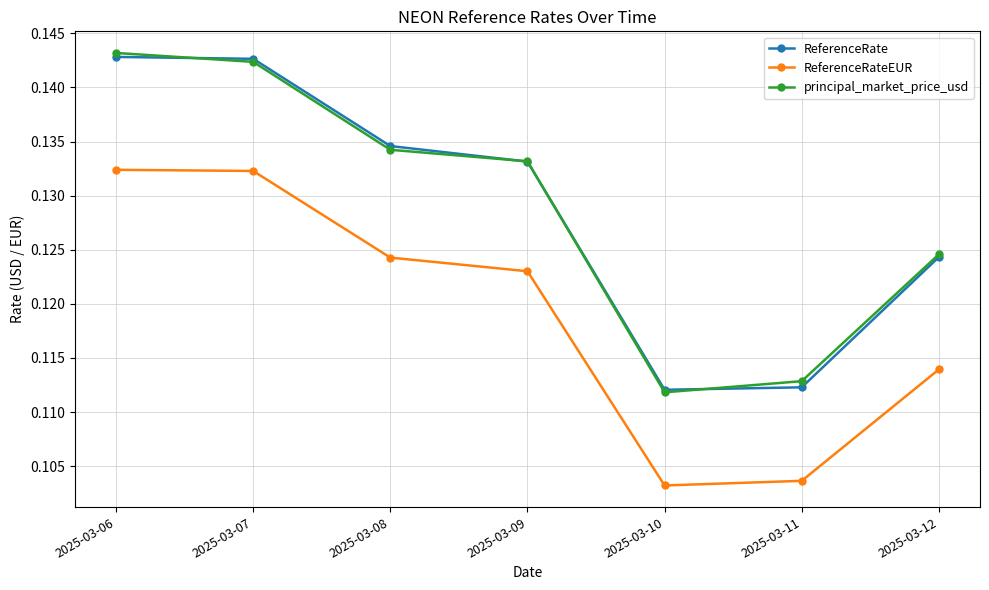

Between 2025-03-08 and 2025-03-10, which series saw the biggest shift?

ReferenceRate